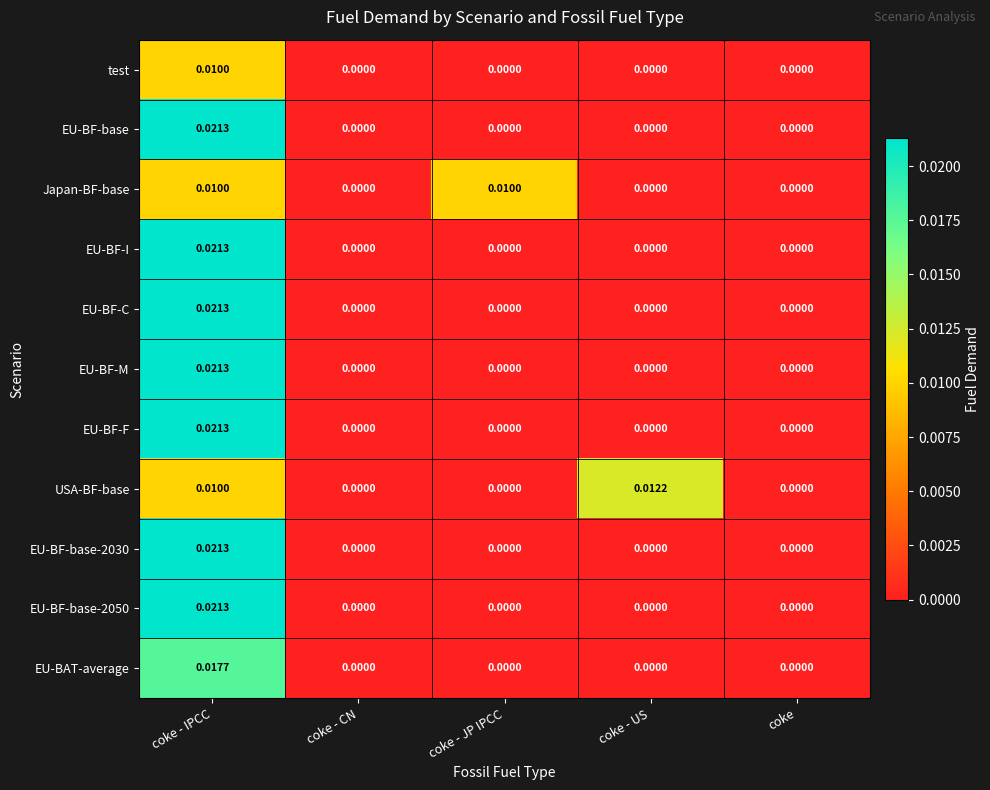

At which category does the chart reach its peak across all series?

coke - IPCC